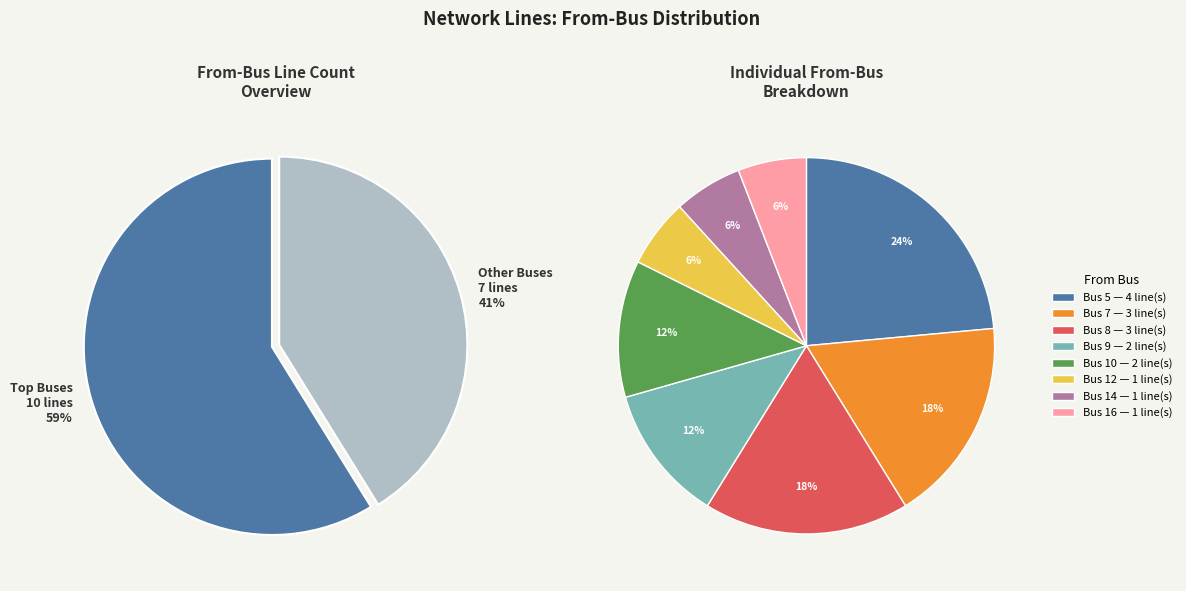

What is the largest slice in the pie chart?

5